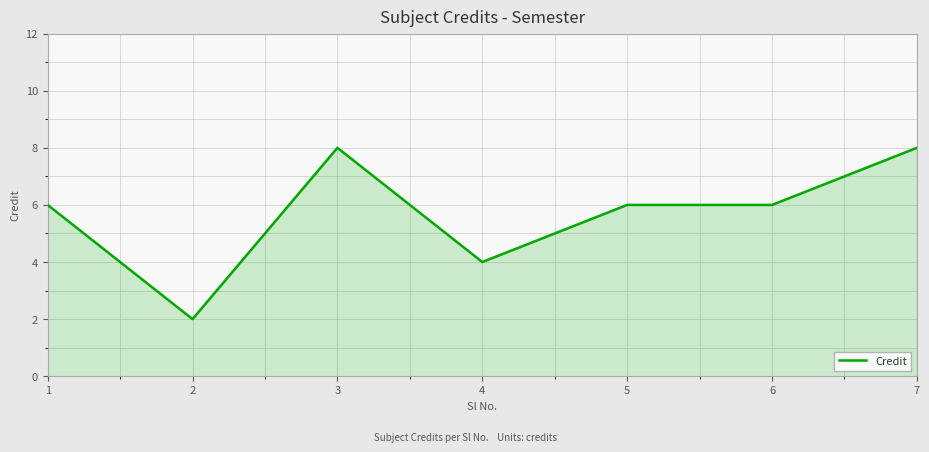

What is the difference between the maximum and second lowest values?

4